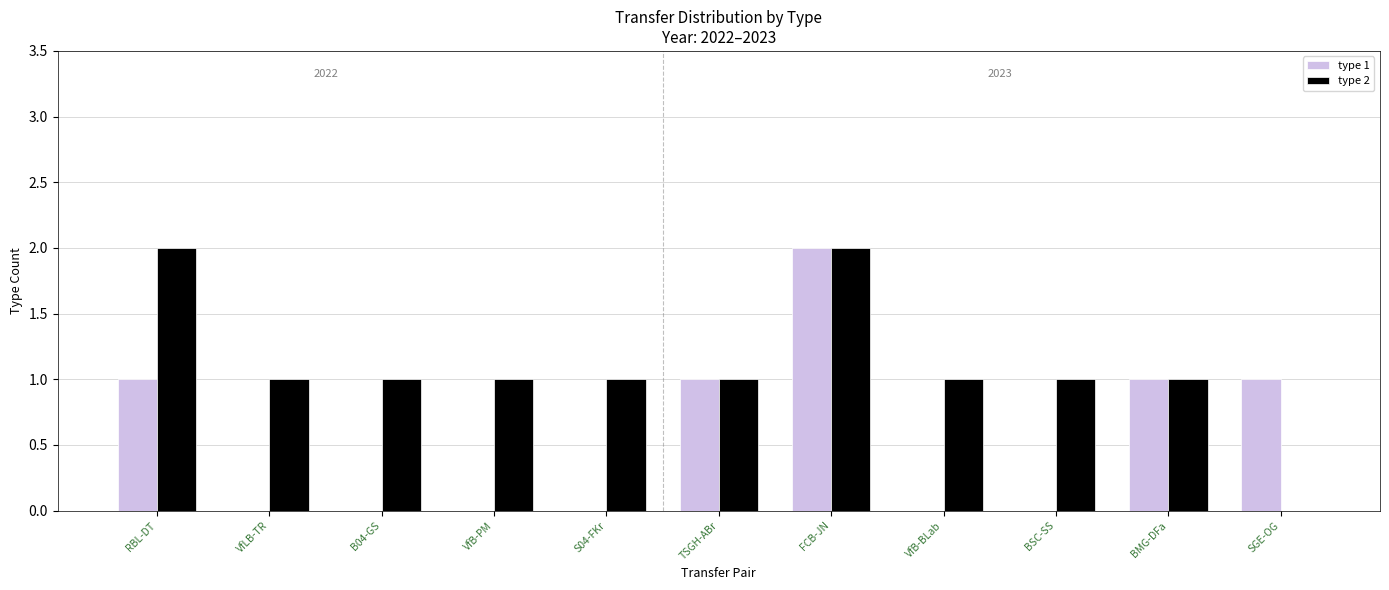

Which series changed the most between TSGH-ABr and VfB-BLab?

type 1